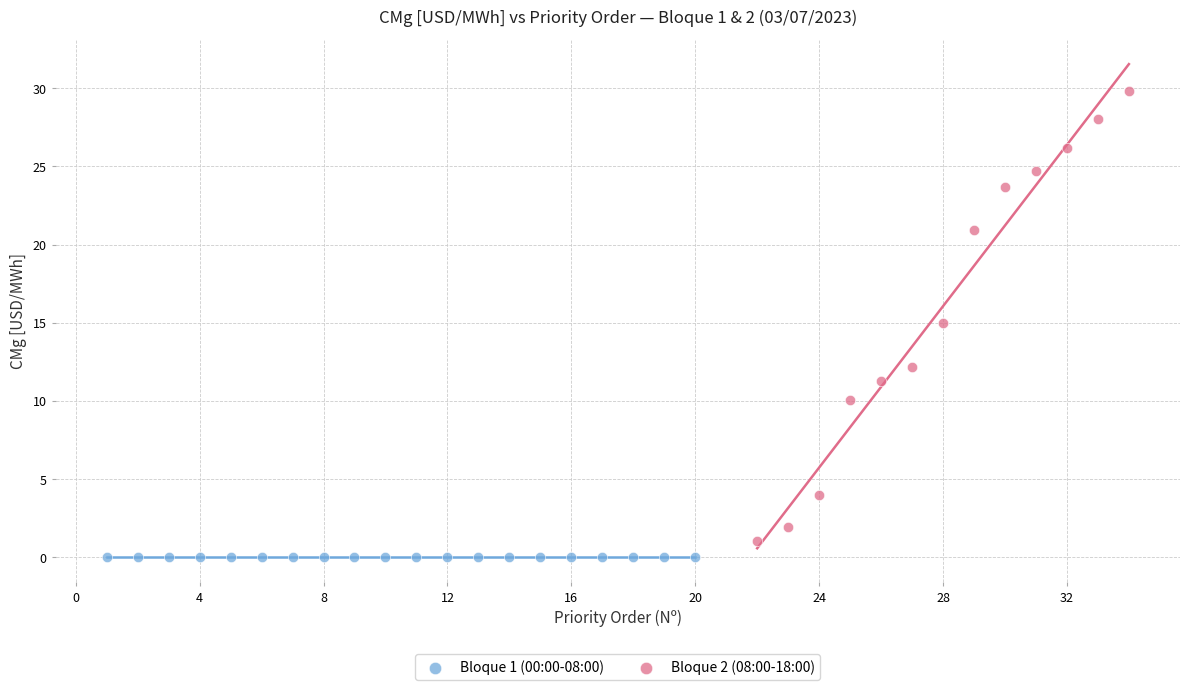

Which series contains the highest Y value?

Bloque 2 (08:00-18:00)